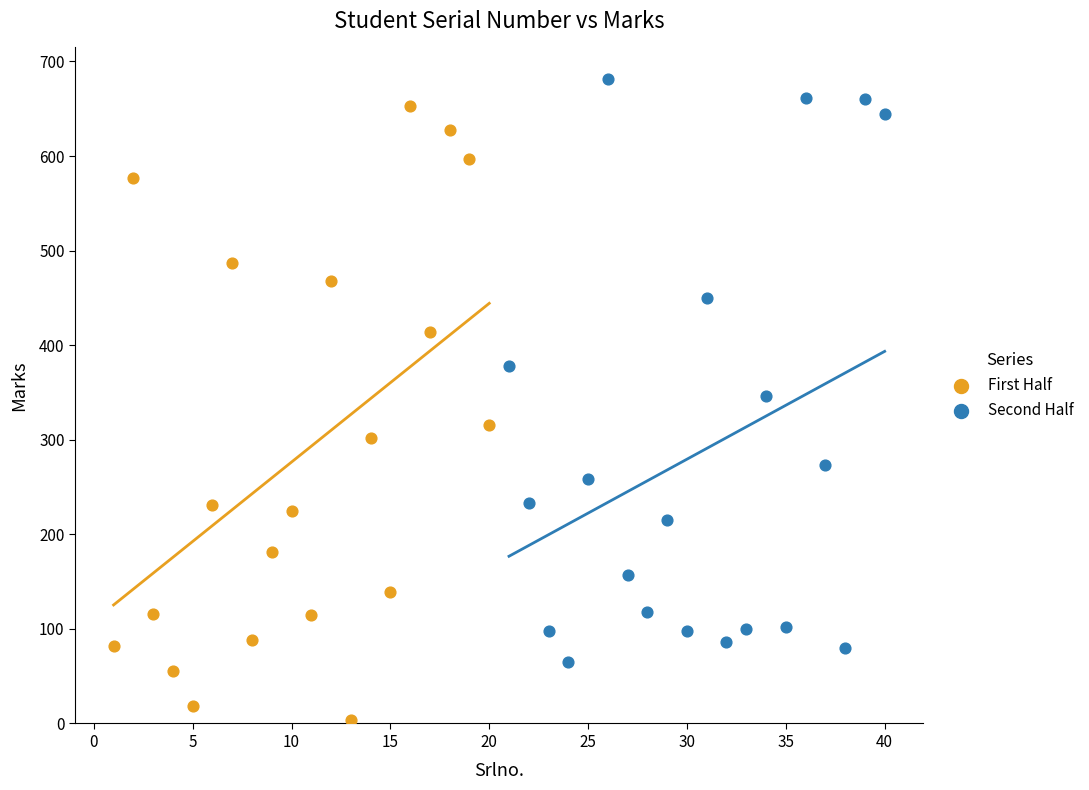

Which series reaches the minimum Y coordinate?

First Half